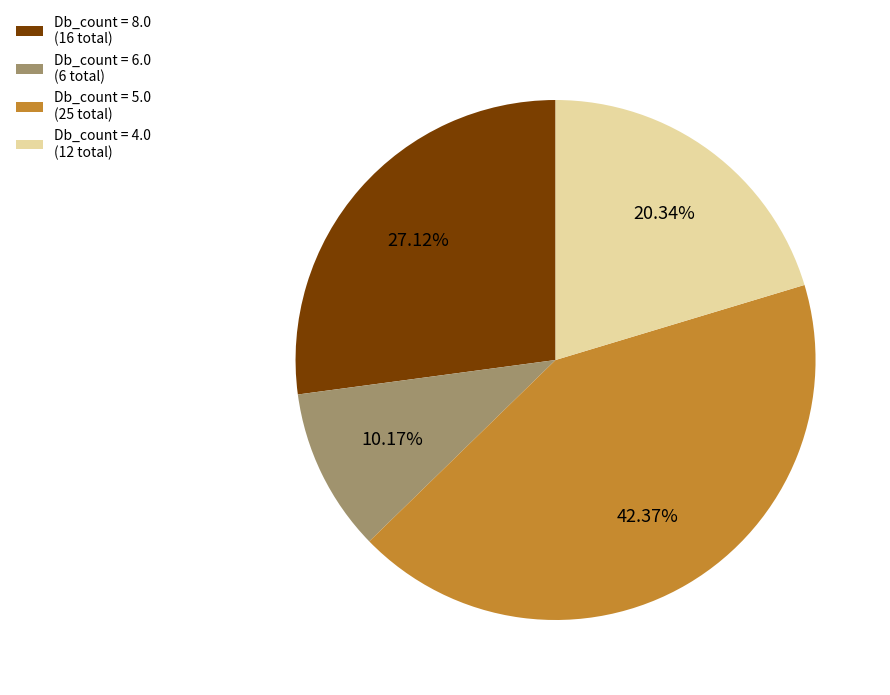

Which category has the biggest portion of the pie?

Db_count = 5.0 (25 total)